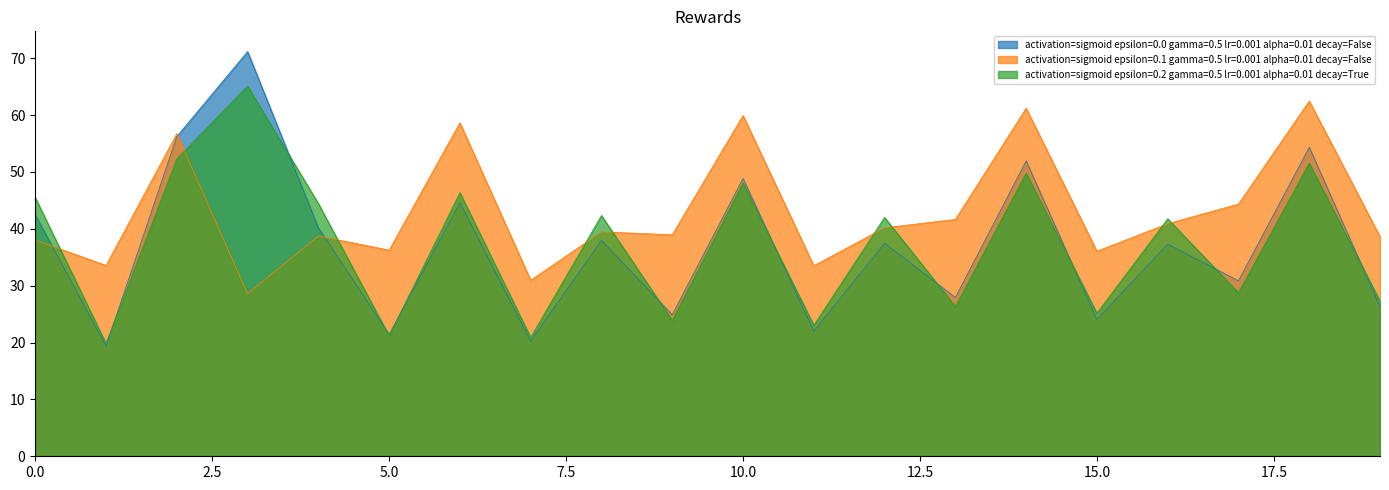

Reading left to right, list all the values displayed in this chart.

activation=sigmoid epsilon=0.0 gamma=0.5 lr=0.001 alpha=0.01 decay=False: 42.5	19.4	56.2	71.2	40.1	21.4	44.6	20.2	38.0	24.9	48.9	22.0	37.5	27.9	51.9	24.1	37.3	30.9	54.3	26.3
activation=sigmoid epsilon=0.1 gamma=0.5 lr=0.001 alpha=0.01 decay=False: 38.0	33.6	56.7	28.6	38.7	36.3	58.6	31.0	39.5	38.9	59.9	33.5	40.2	41.6	61.2	36.1	40.9	44.3	62.5	38.6
activation=sigmoid epsilon=0.2 gamma=0.5 lr=0.001 alpha=0.01 decay=True: 45.5	19.8	52.3	65.1	44.4	21.2	46.4	20.9	42.3	23.9	48.1	23.0	42.0	26.3	49.8	25.2	41.8	28.8	51.5	27.3